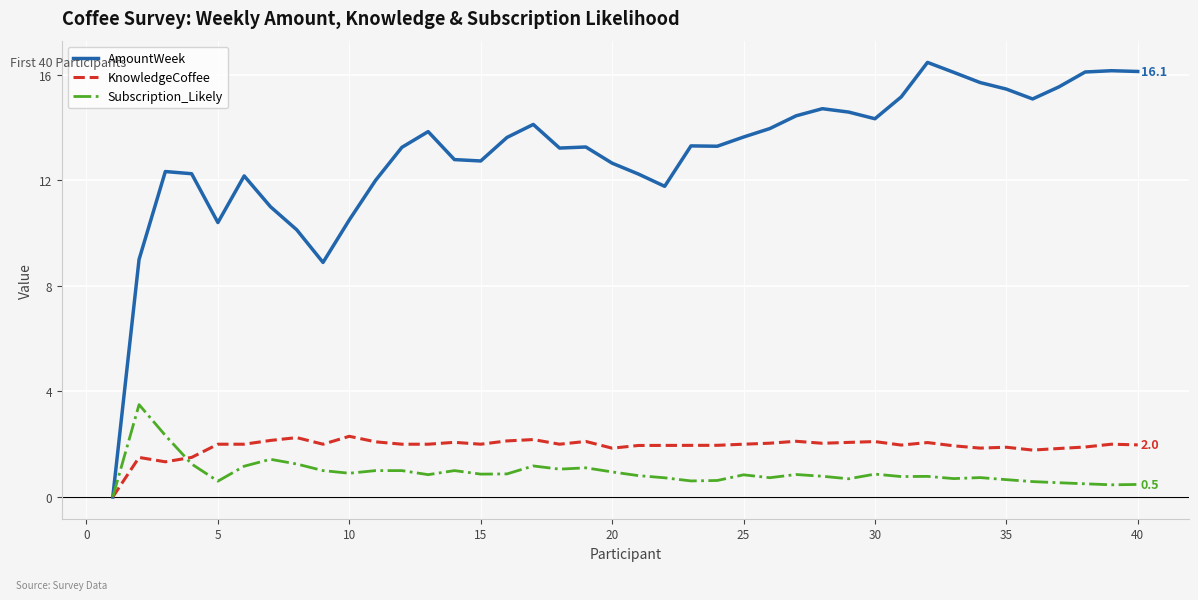

What are all the series names shown in the legend?

AmountWeek, KnowledgeCoffee, Subscription_Likely